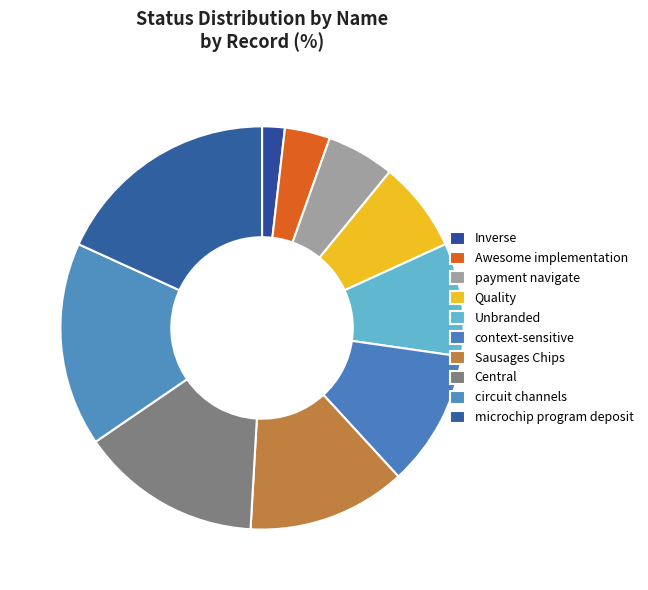

Is it true that circuit channels is 25% of the pie?

False